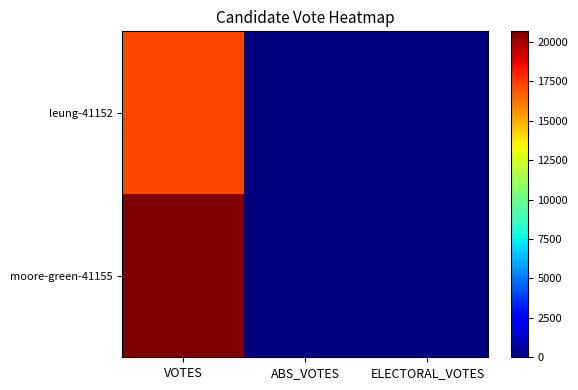

At which category is the sum across all series the highest?

VOTES